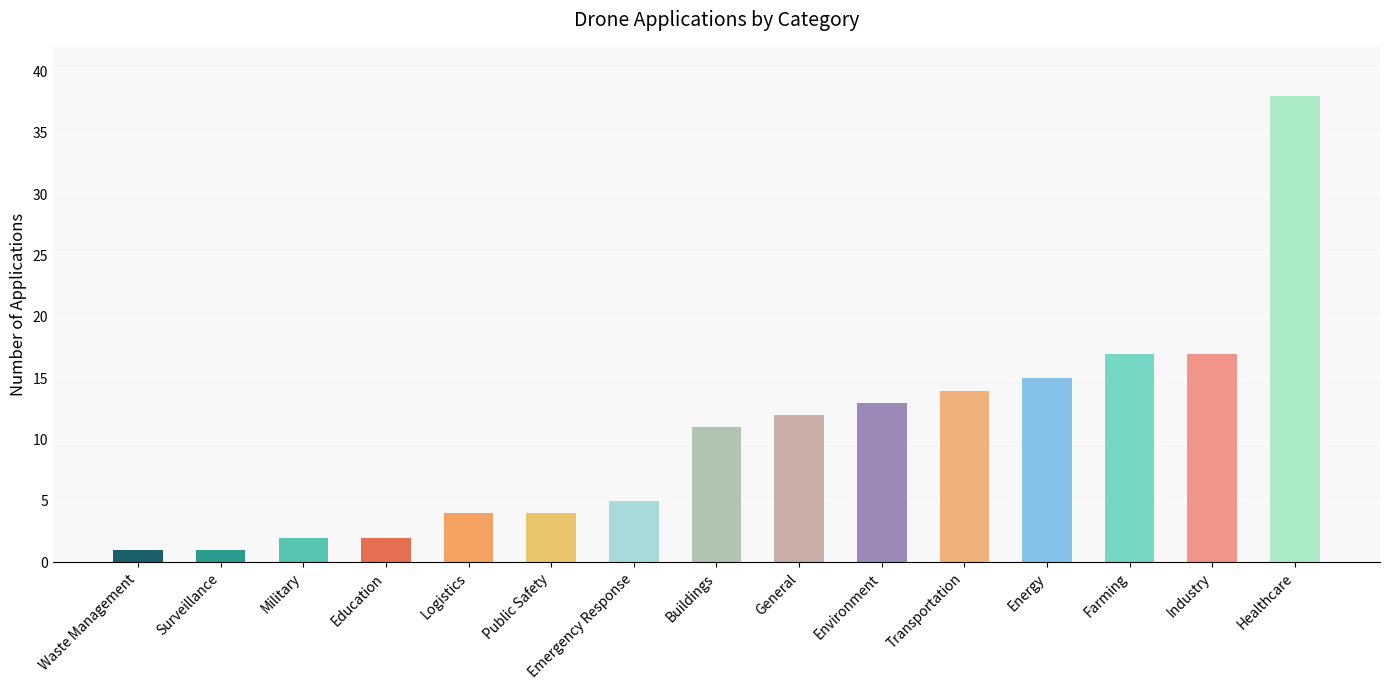

What is the difference between the maximum and minimum values?

37